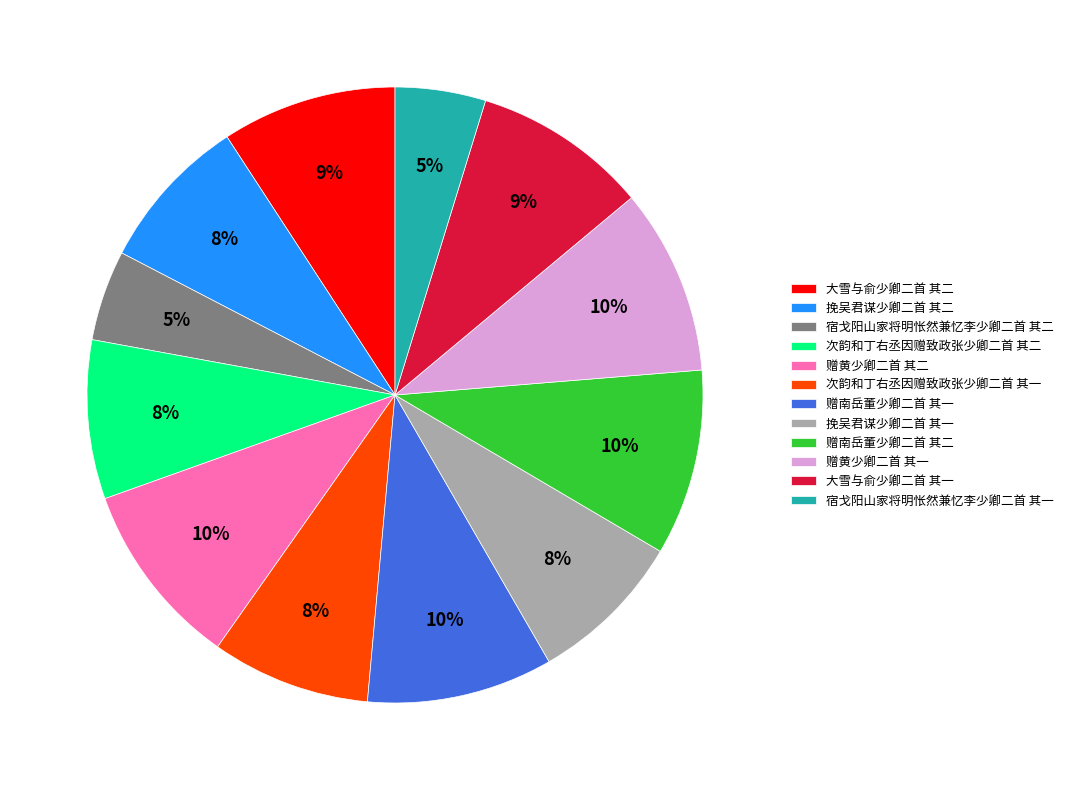

What is the ratio of the value at 挽吴君谋少卿二首 其一 to the value at 赠南岳董少卿二首 其二?

0.8